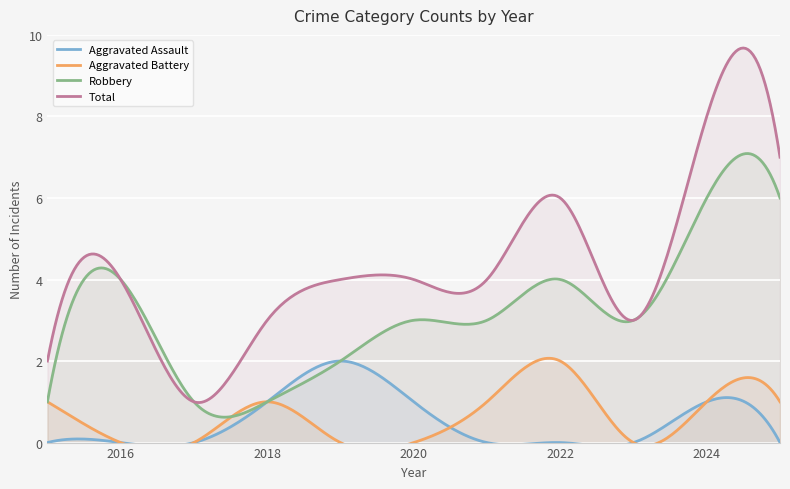

True or false: Aggravated Battery has a value of 1 at 2017.

False